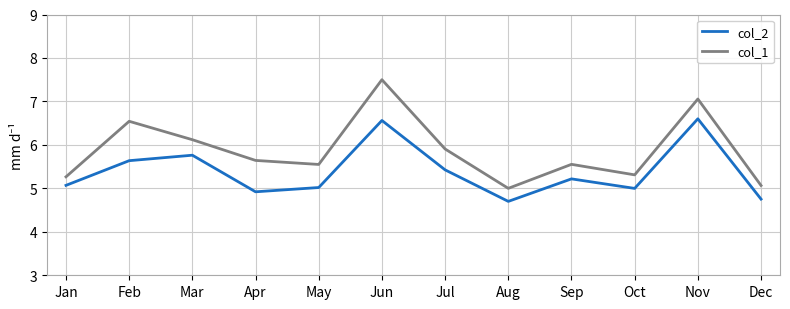

Which series has the largest total across all categories?

col_1